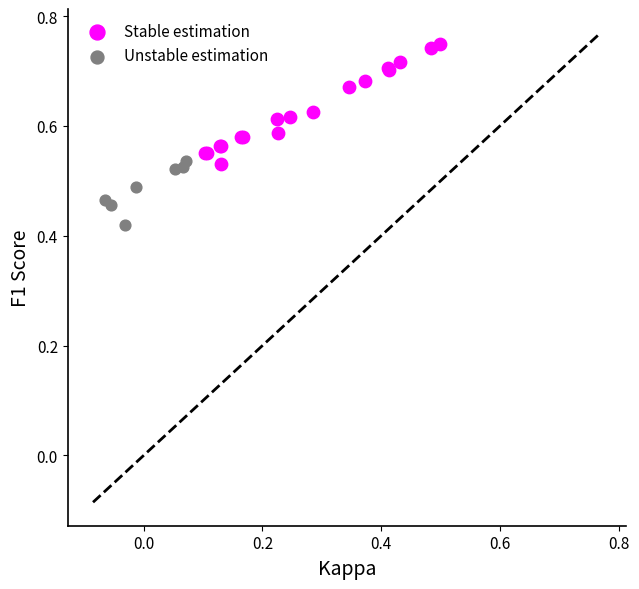

Which series has the widest spread of Y values?

Stable estimation